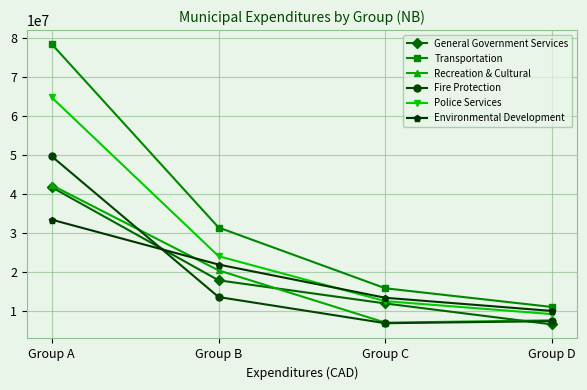

What is the difference between the highest and lowest values at Group D?

4458585